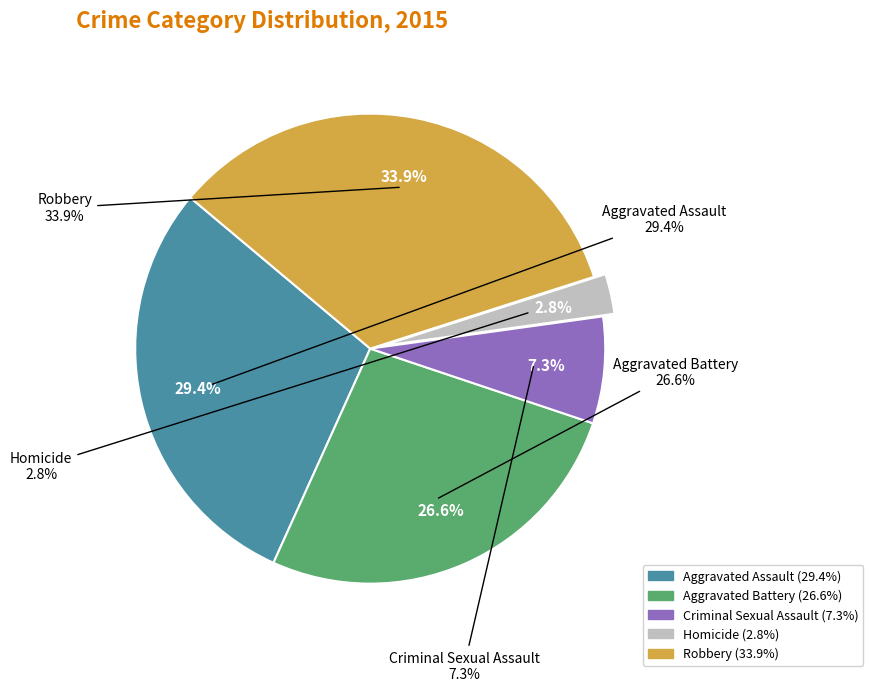

Approximately how many times larger is the value at Robbery compared to Aggravated Assault?

1.2